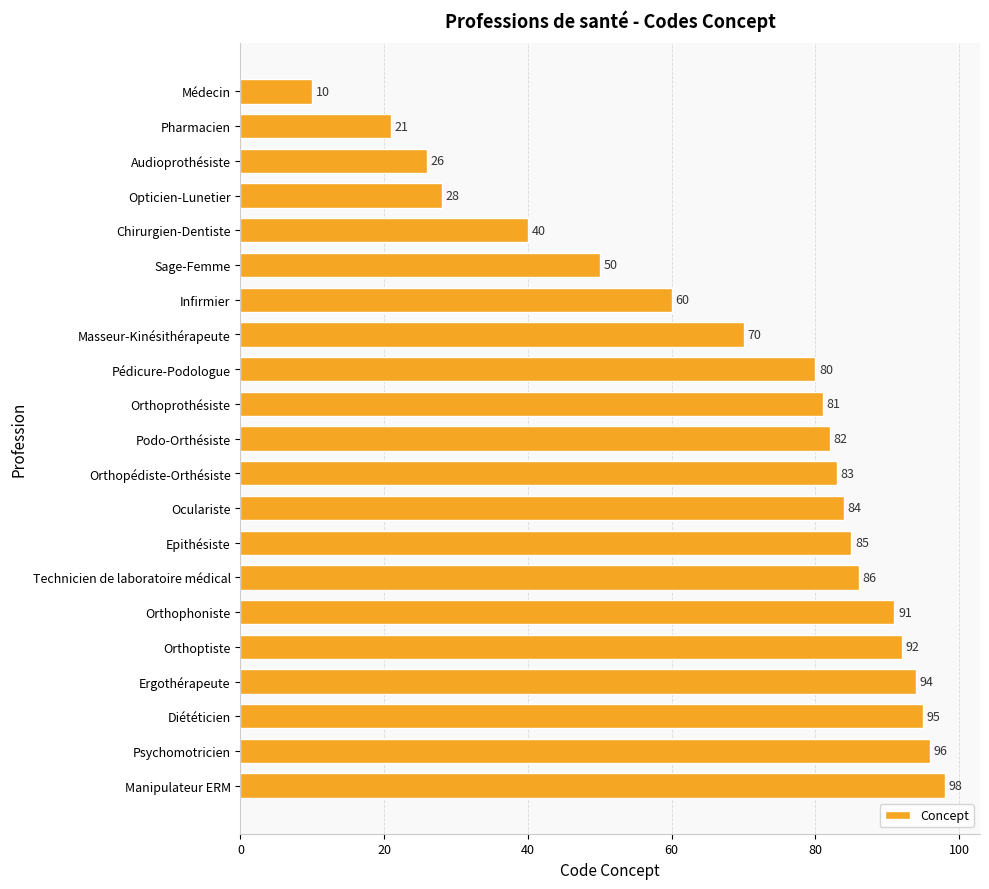

What is the maximum value shown in the chart?

98